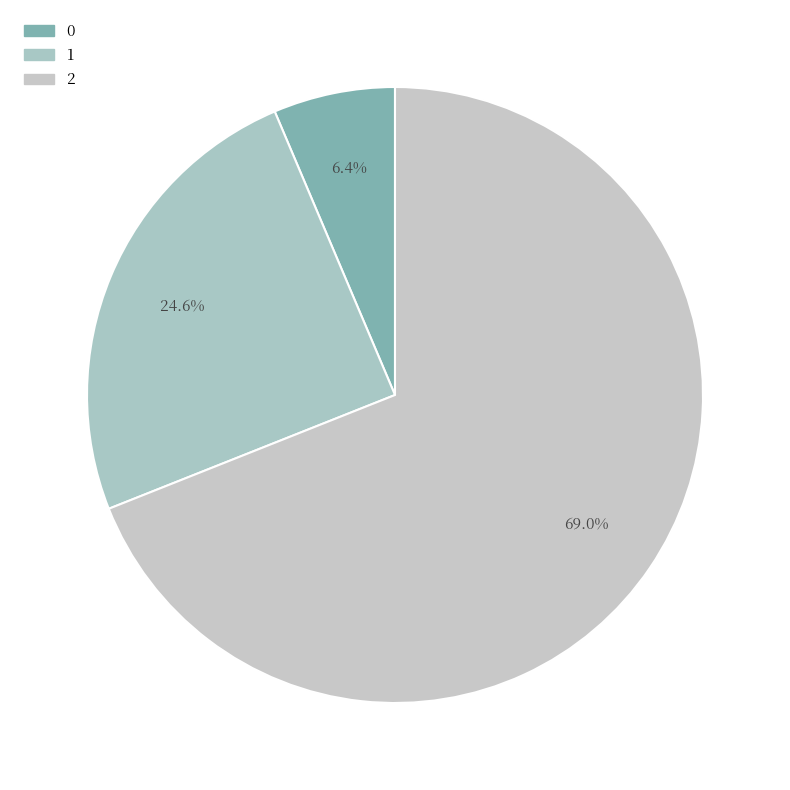

To the nearest percent, what is the difference between the 2 and 1 slice percentages?

44%